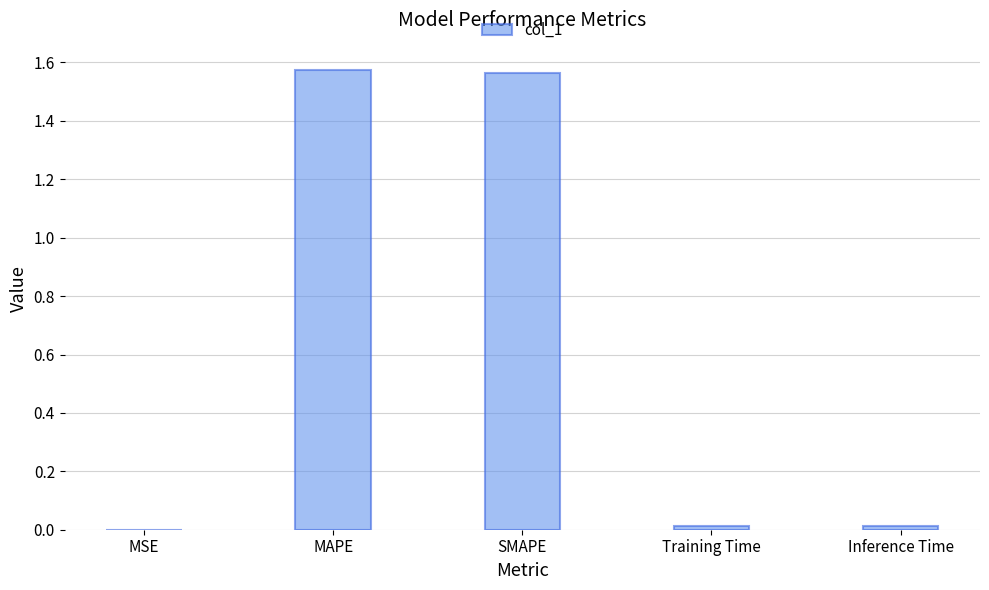

The chart shows a value of 2.6 at SMAPE. True or false?

False